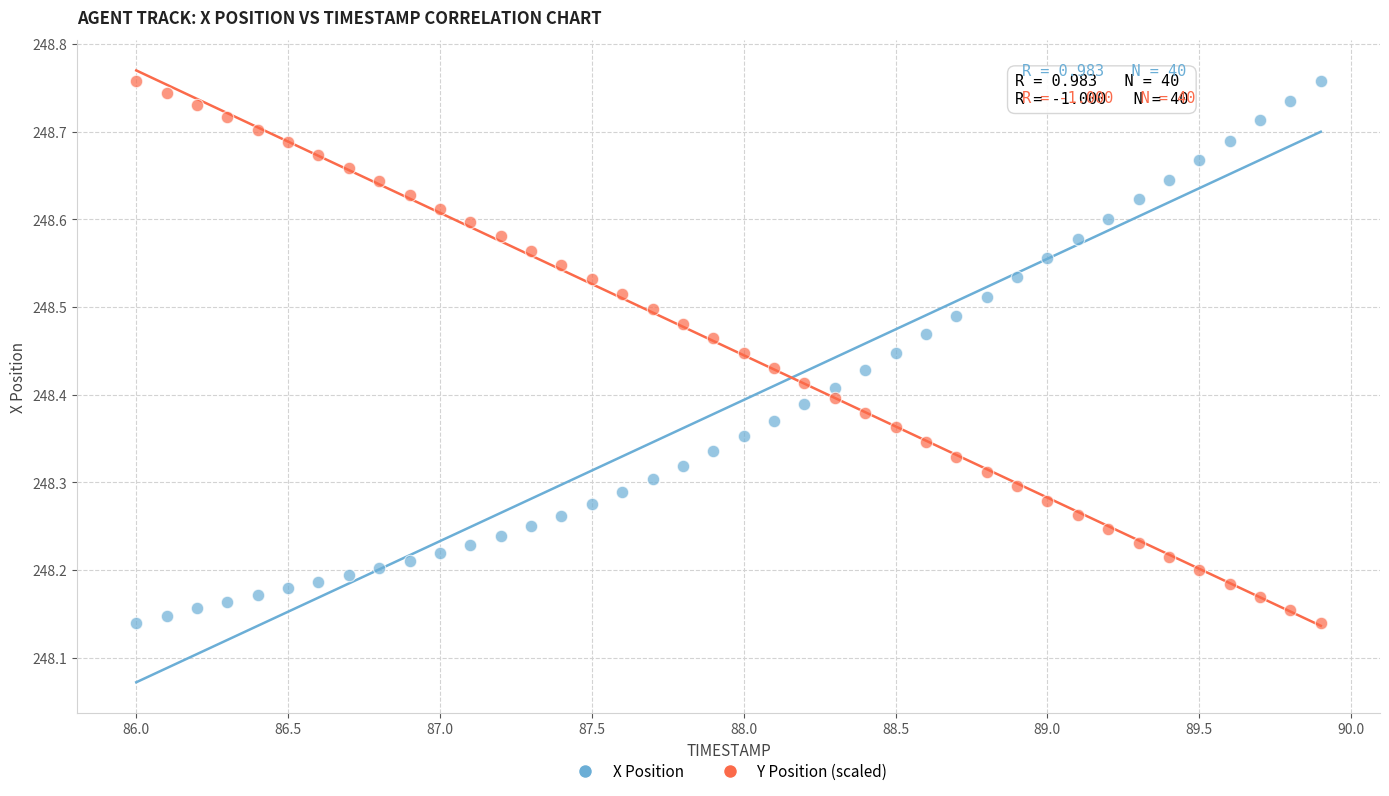

What are all the series names shown in the legend?

X Position, Y Position (scaled)